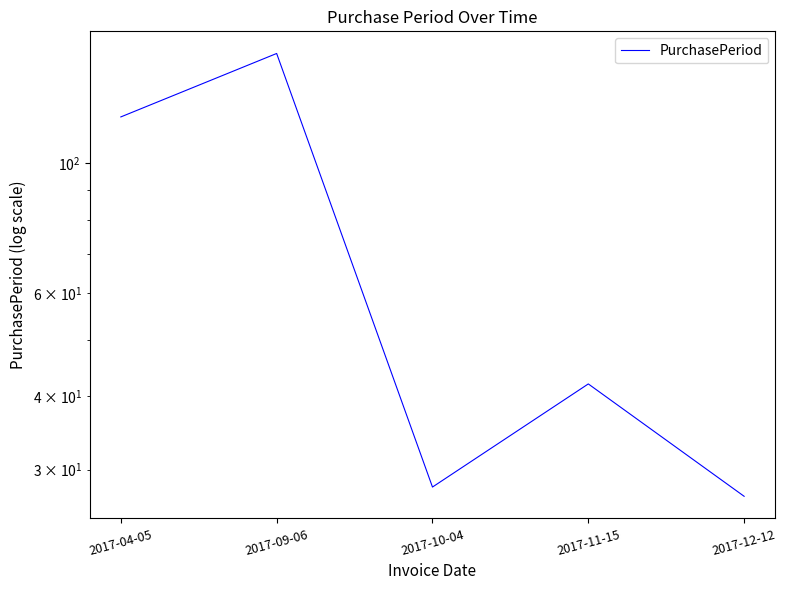

Approximately how many times larger is the value at 2017-04-05 compared to 2017-12-12?

4.4